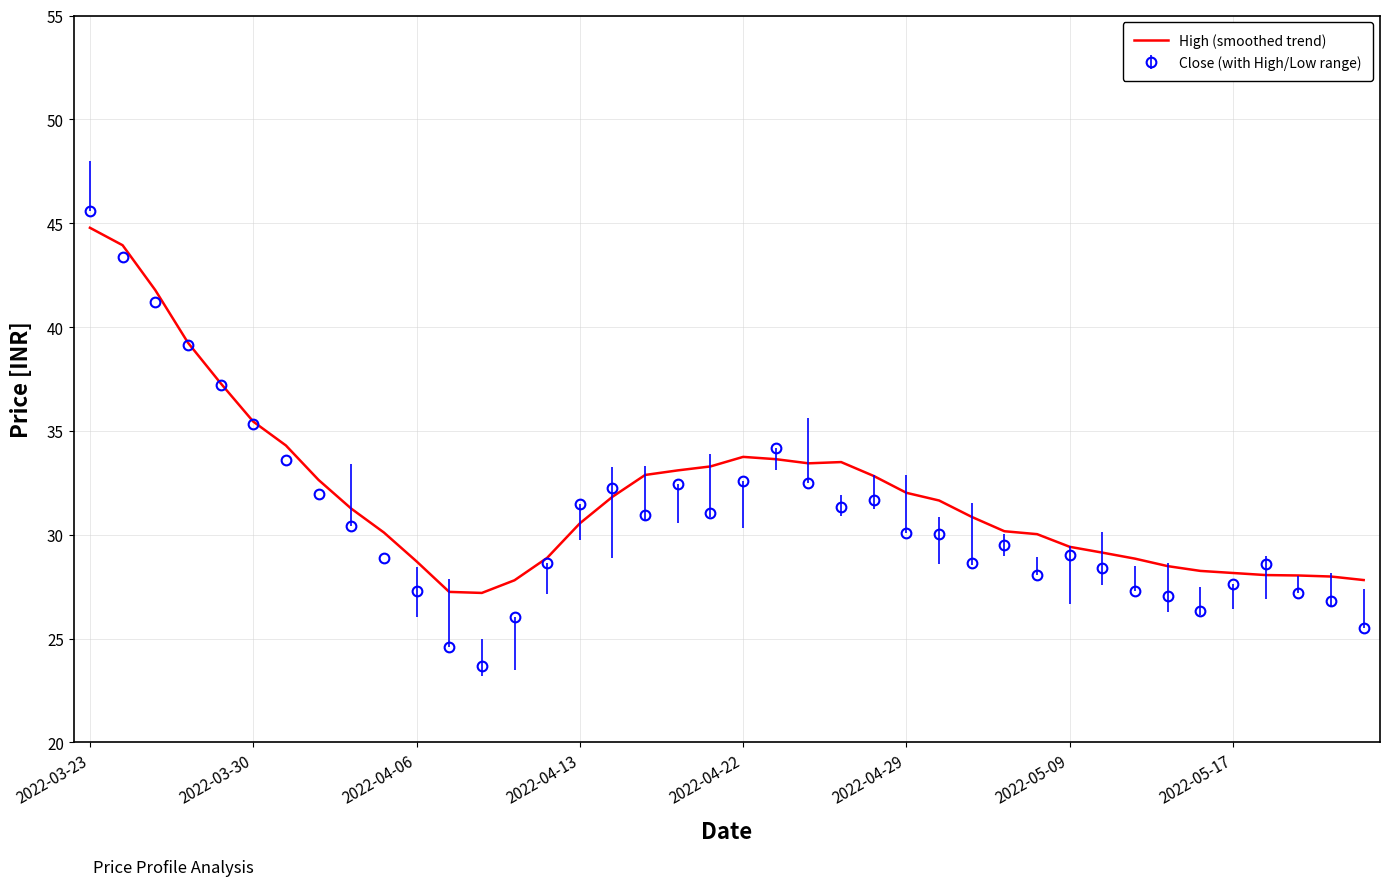

What is the maximum value shown in the chart?

45.6